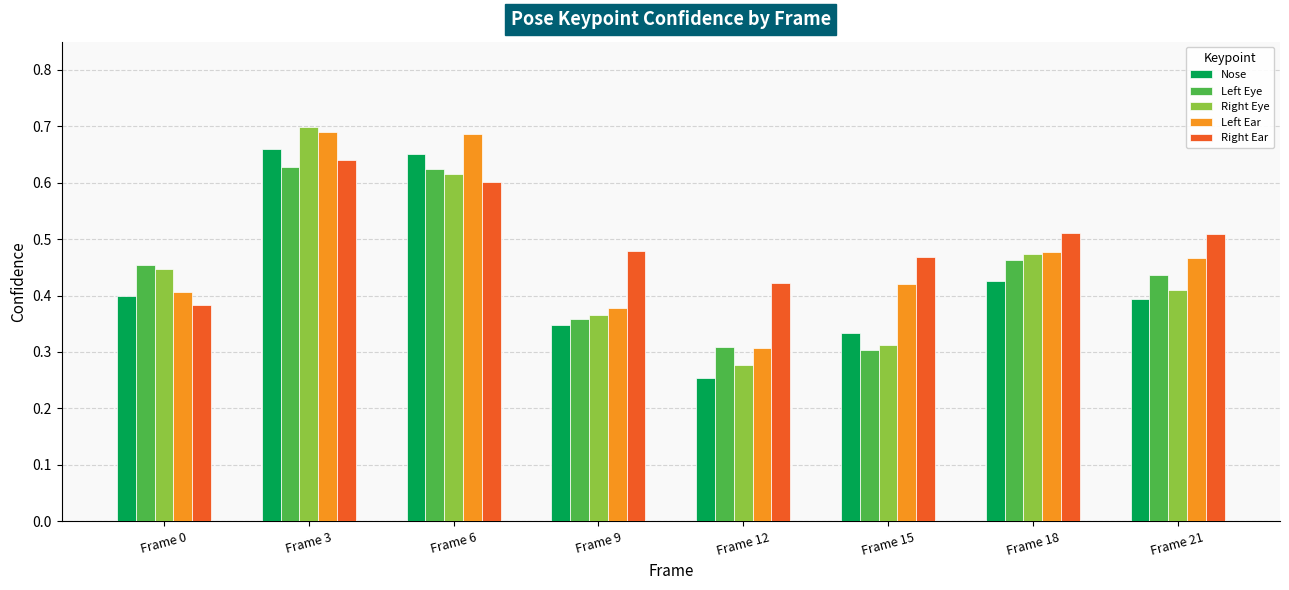

What is the sum of the Left Eye values at Frame 9 and Frame 21?

0.8